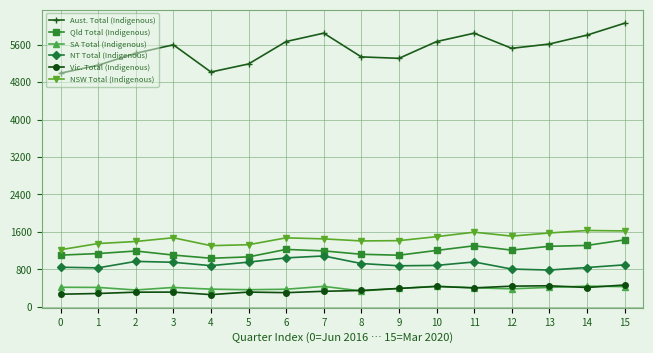

What is the value of the SA Total (Indigenous) point at the 12th from the left?

406